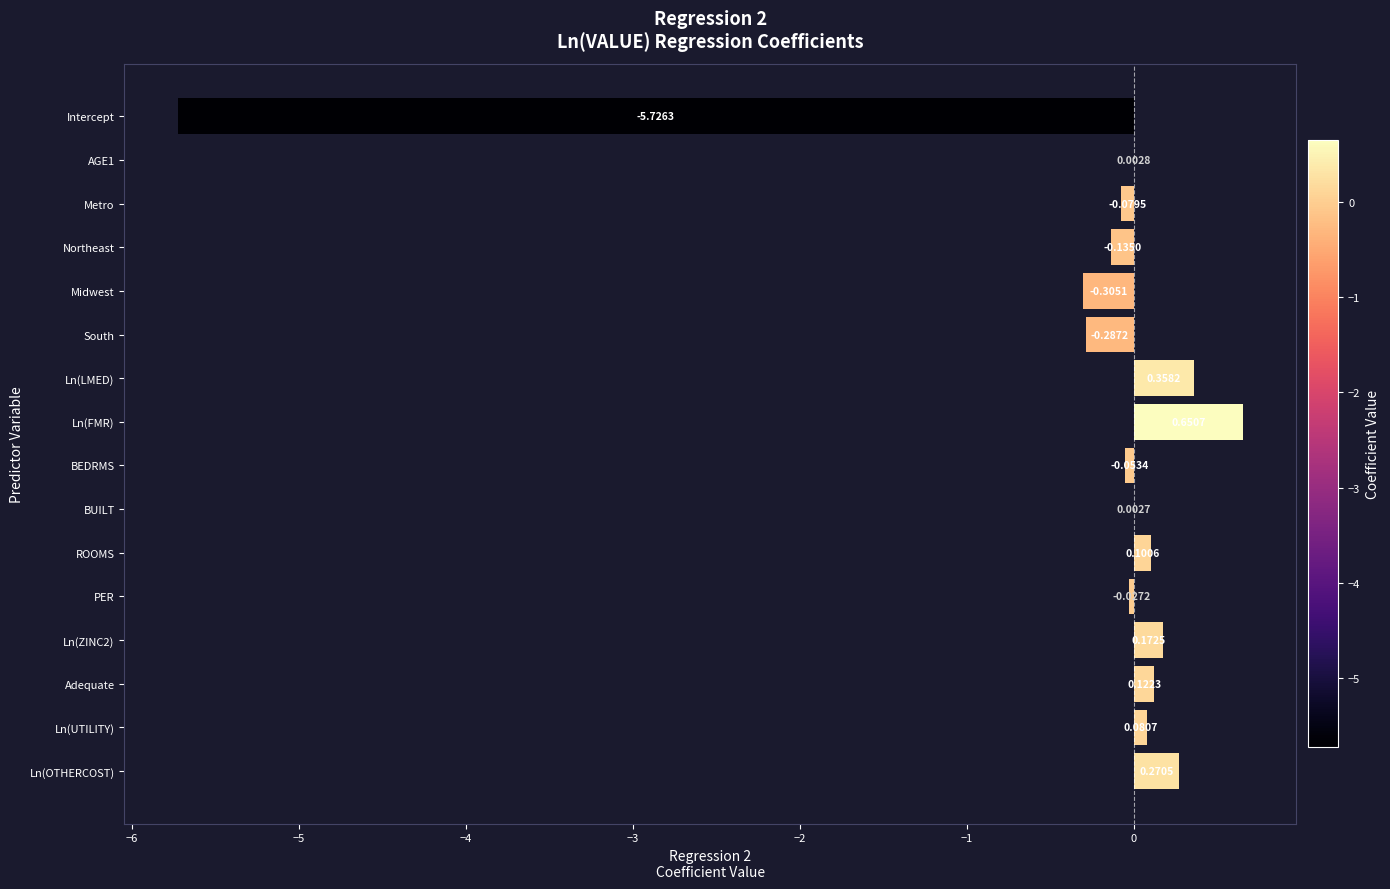

Which has a higher value, Ln(LMED) or Ln(UTILITY)?

Ln(LMED)